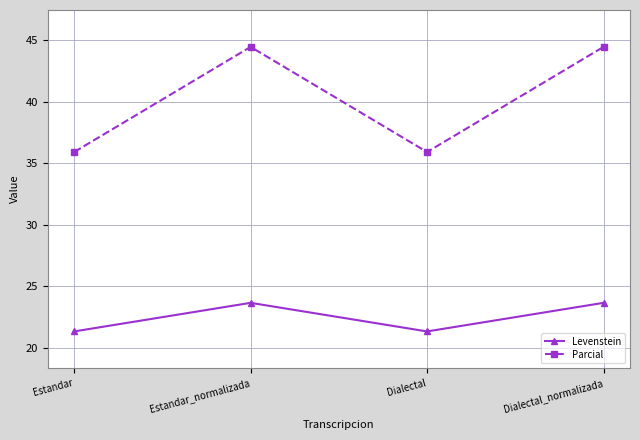

What is the sum of all Parcial values?

160.7